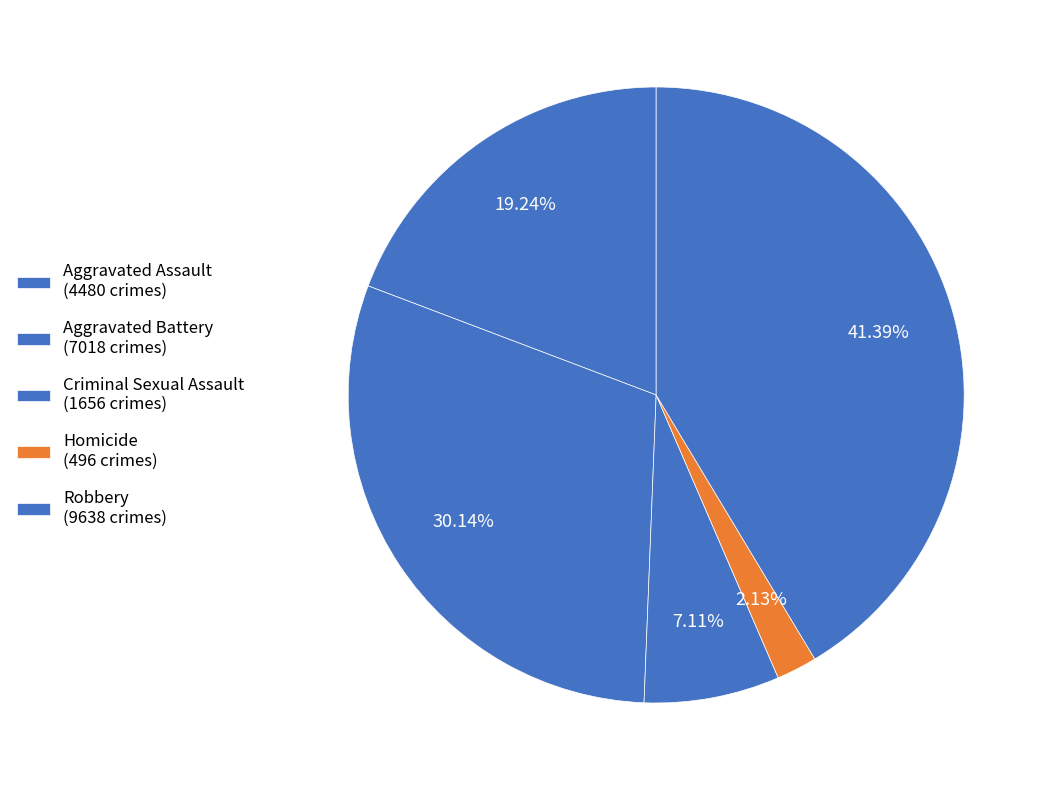

Count the number of slices in the pie.

5